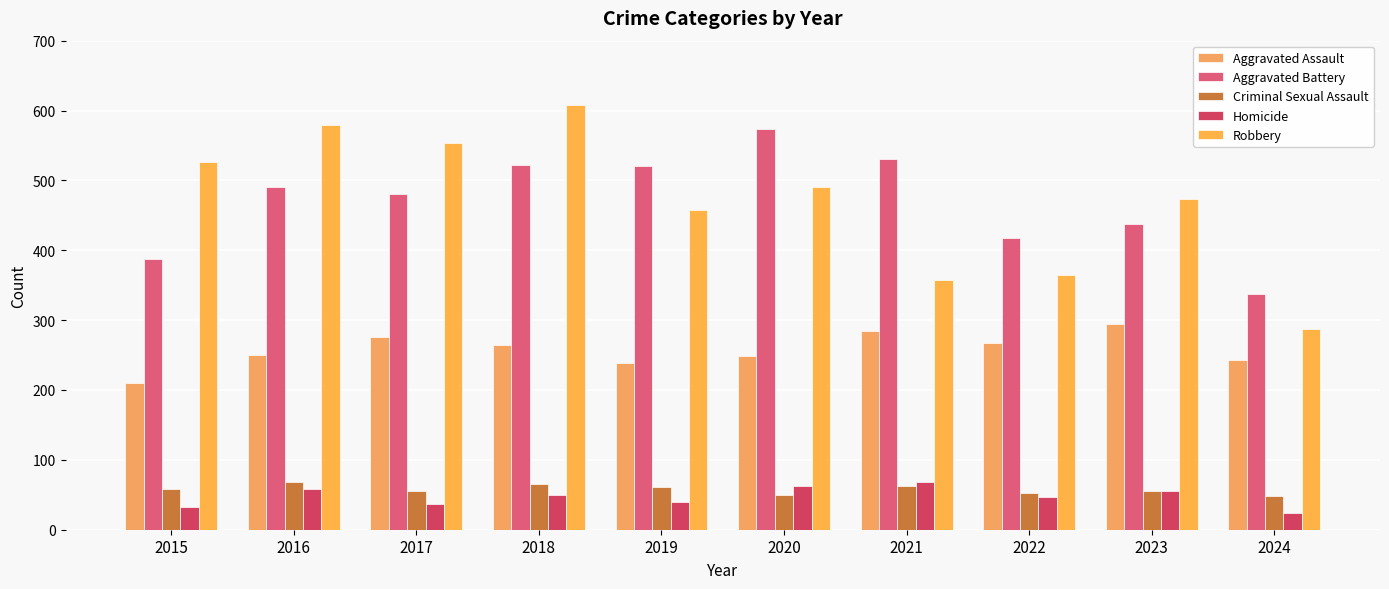

What is the difference between the second highest and minimum values in the Aggravated Assault series?

74